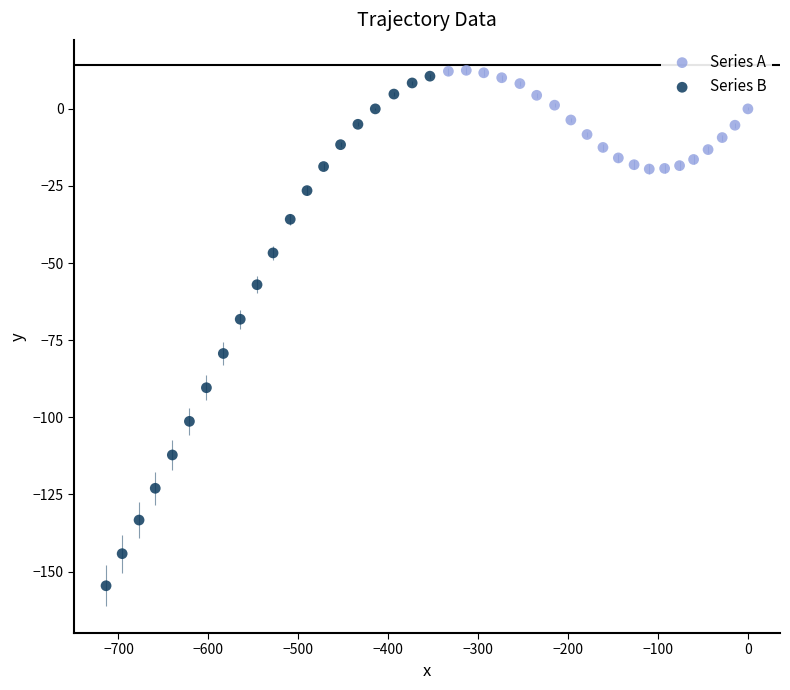

Which series has the widest spread of Y values?

Series B